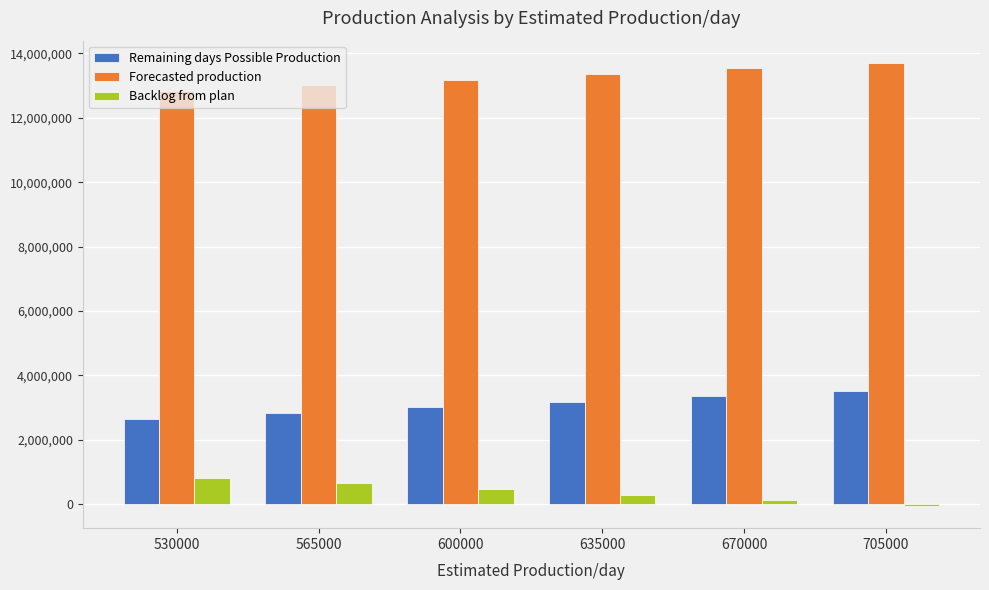

At how many categories does at least one series exceed 6598992?

6